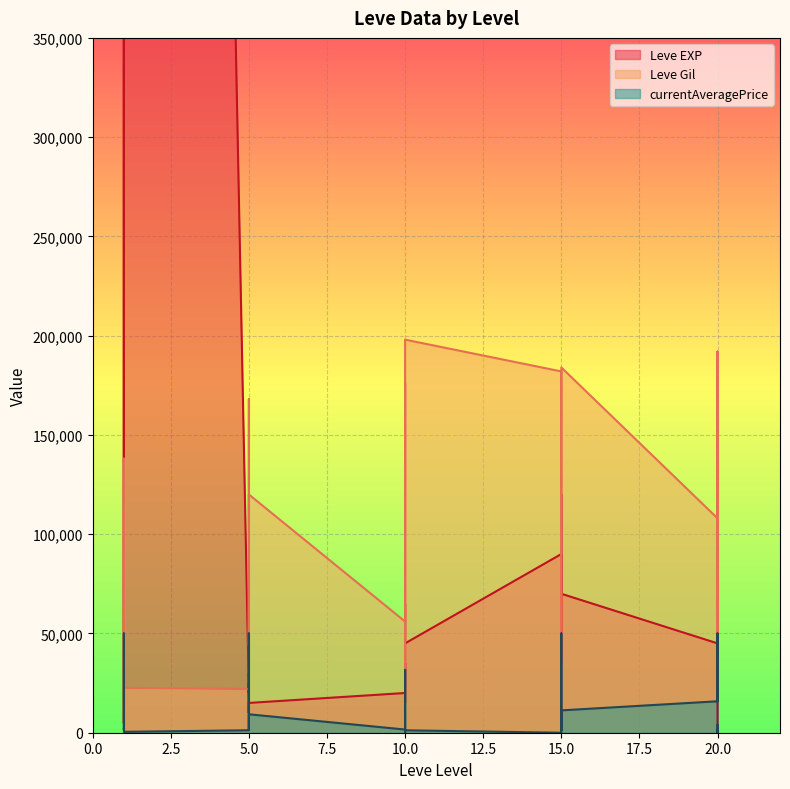

How many times do Leve EXP and Leve Gil cross each other?

10